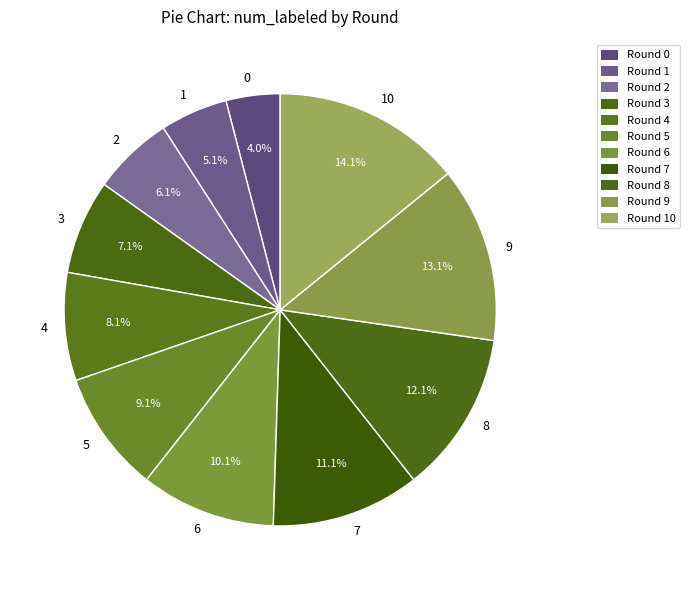

Rank the categories by value from lowest to highest.

0, 1, 2, 3, 4, 5, 6, 7, 8, 9, 10